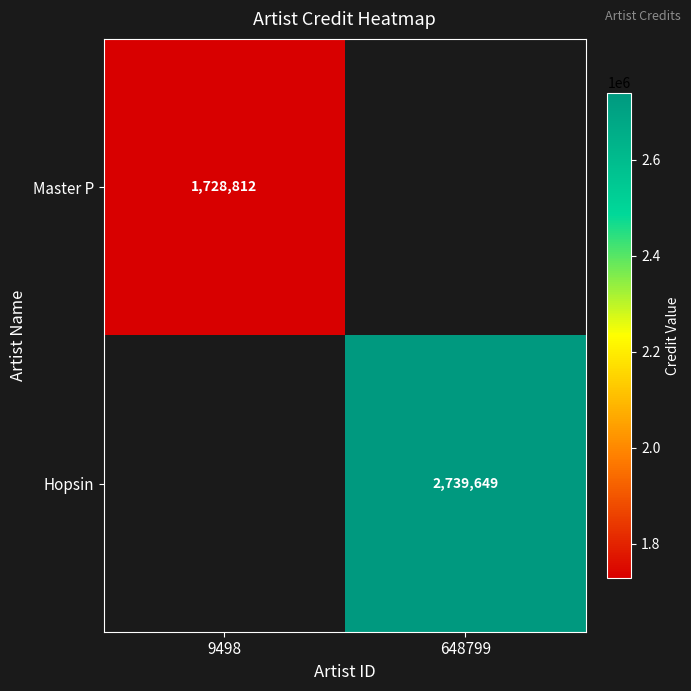

The value of Master P at 9498 is 961082. True or false?

False